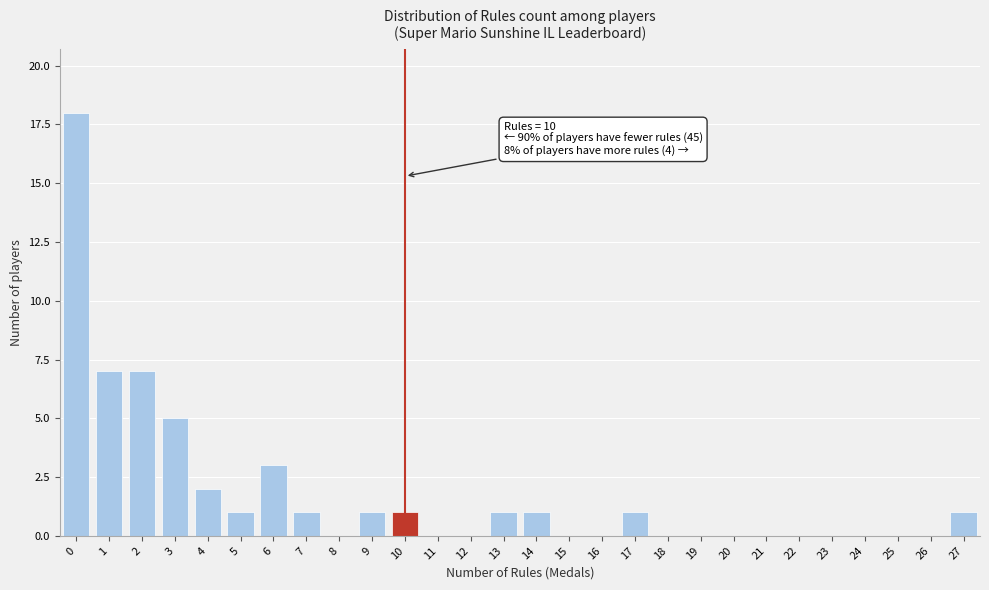

Over which range of the x-axis is the bar tallest?

-0.5 to 0.5